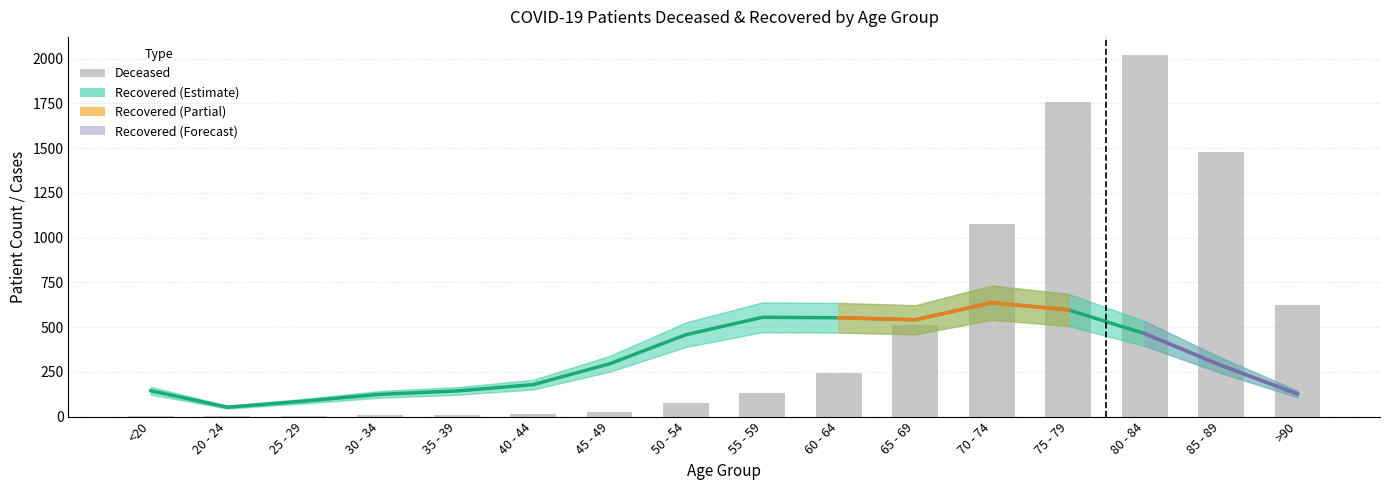

Which series has the largest range (max minus min)?

patients_deceased